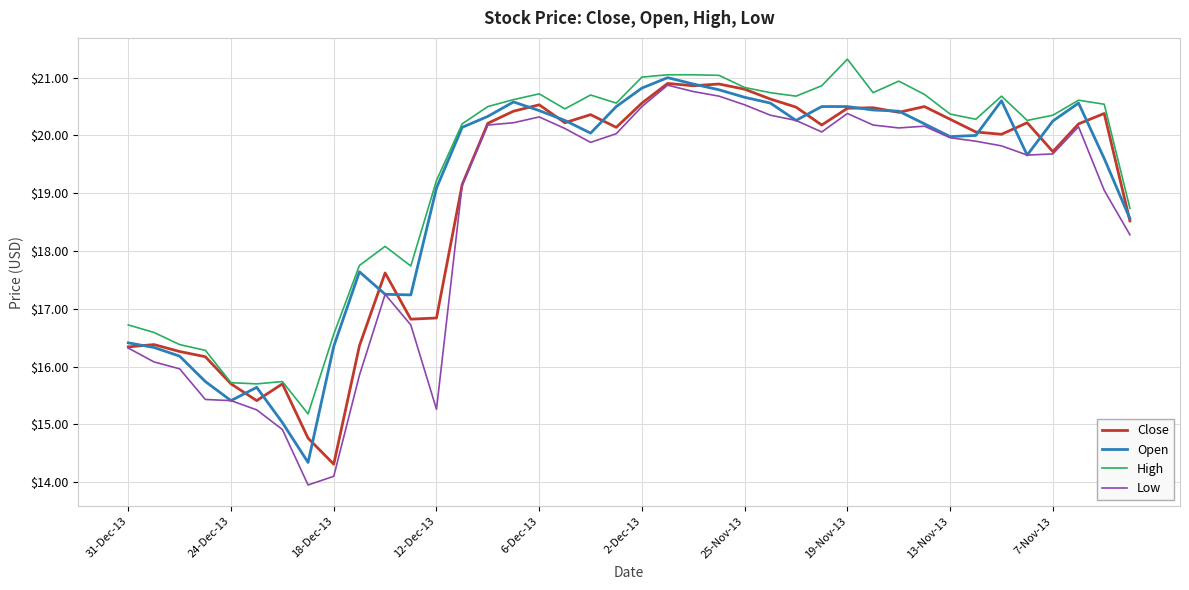

Which series has the largest total across all categories?

High